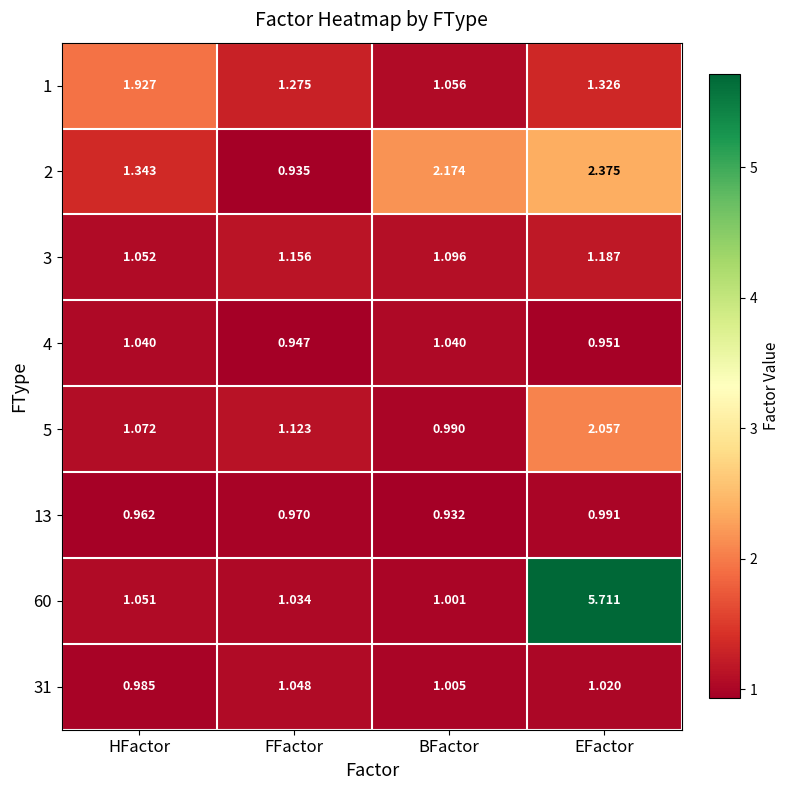

At which category does the chart reach its peak across all series?

EFactor